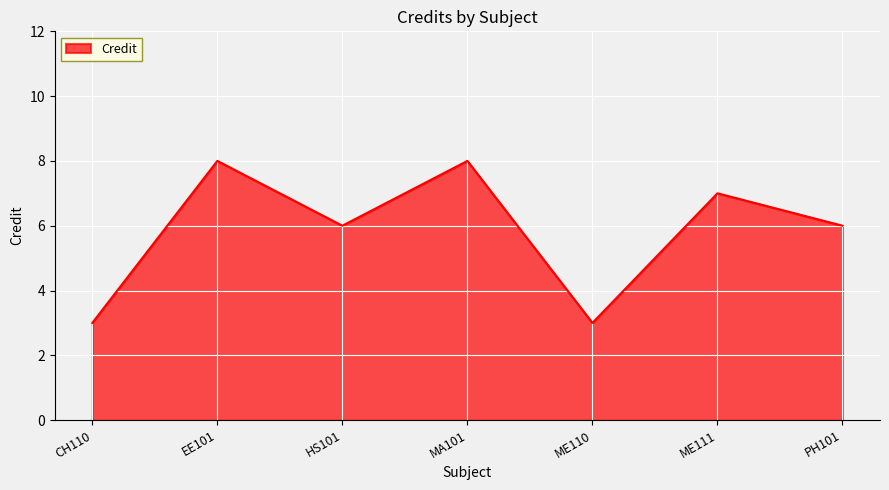

Where is the first local maximum?

EE101